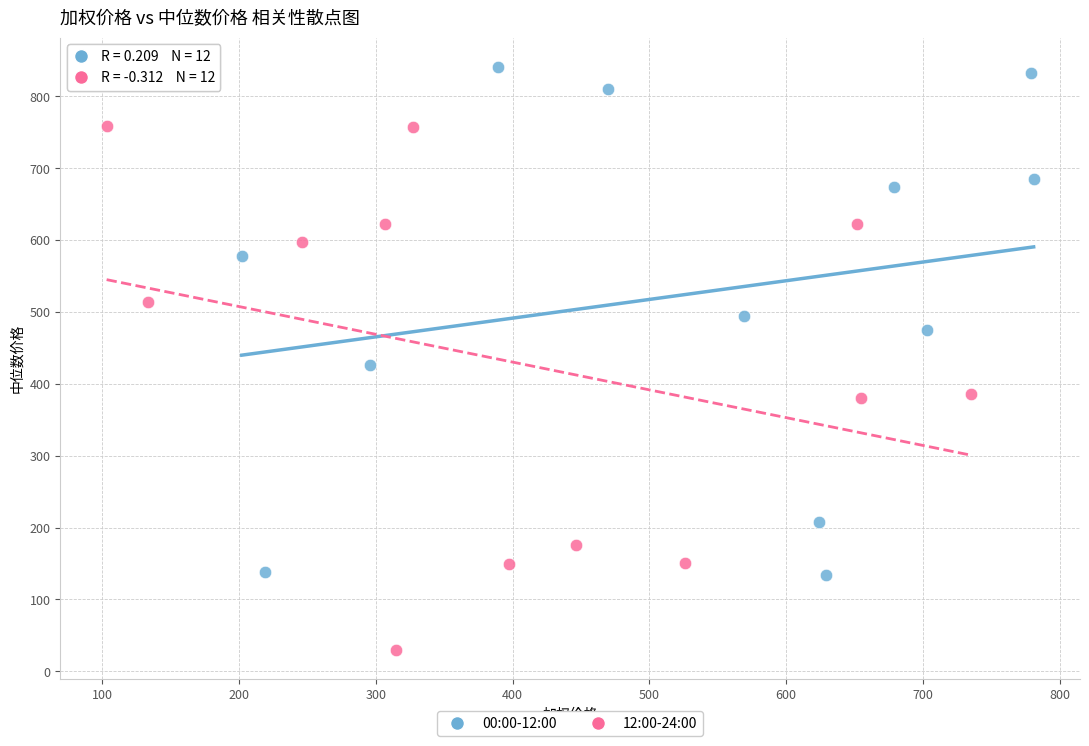

Which series reaches the minimum Y coordinate?

12:00-24:00